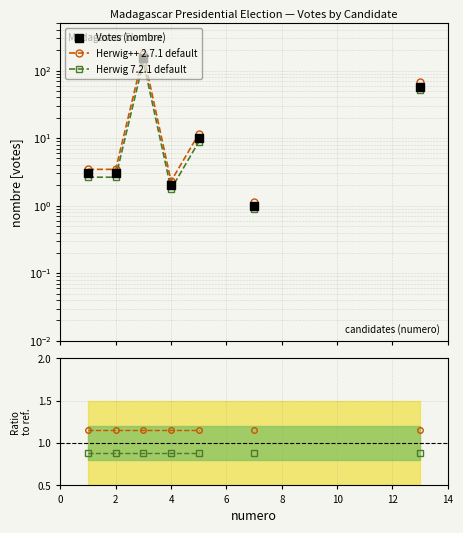

What is the highest value of the Votes (nombre) series?

153.0